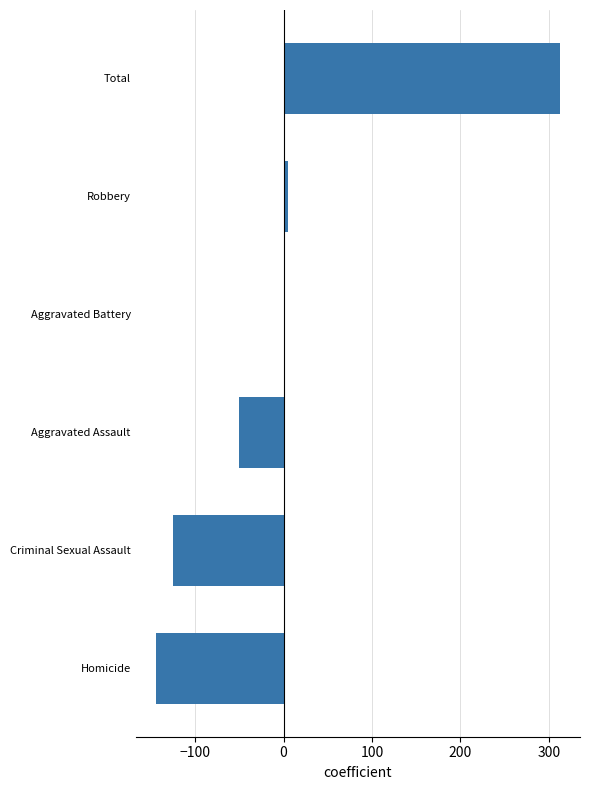

What is the difference between the maximum and second lowest values?

437.7